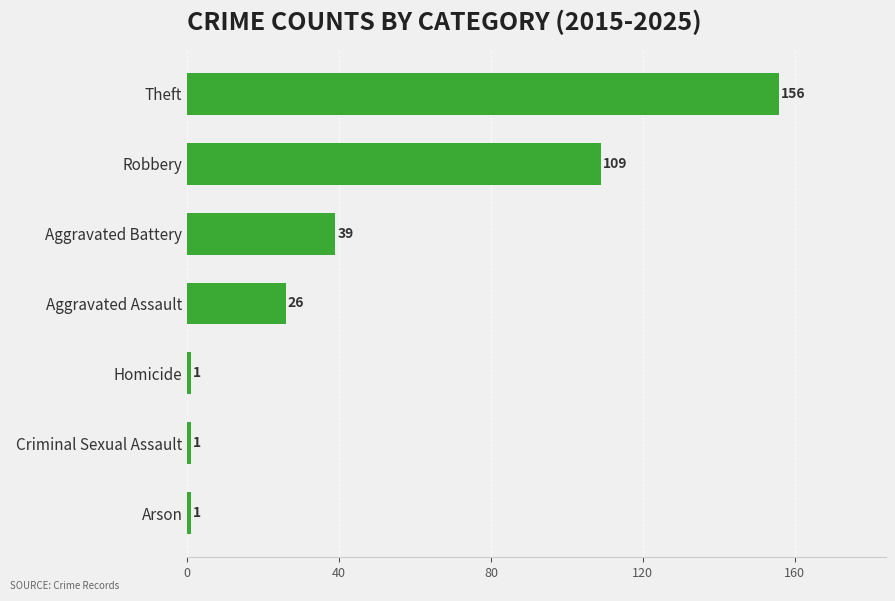

Is it true that the value at Theft is 156?

True